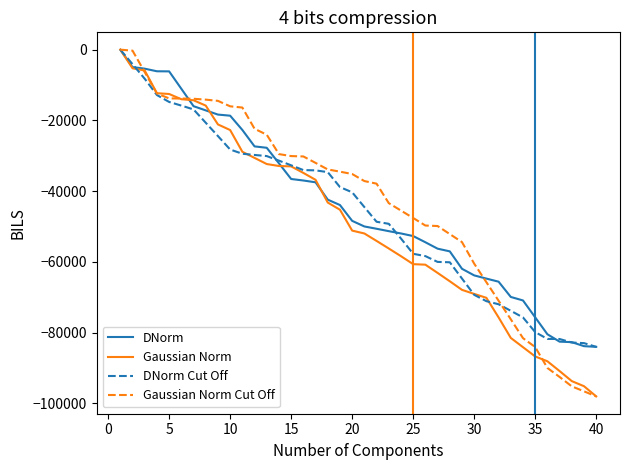

Which series has the largest total across all categories?

Gaussian Norm Cut Off